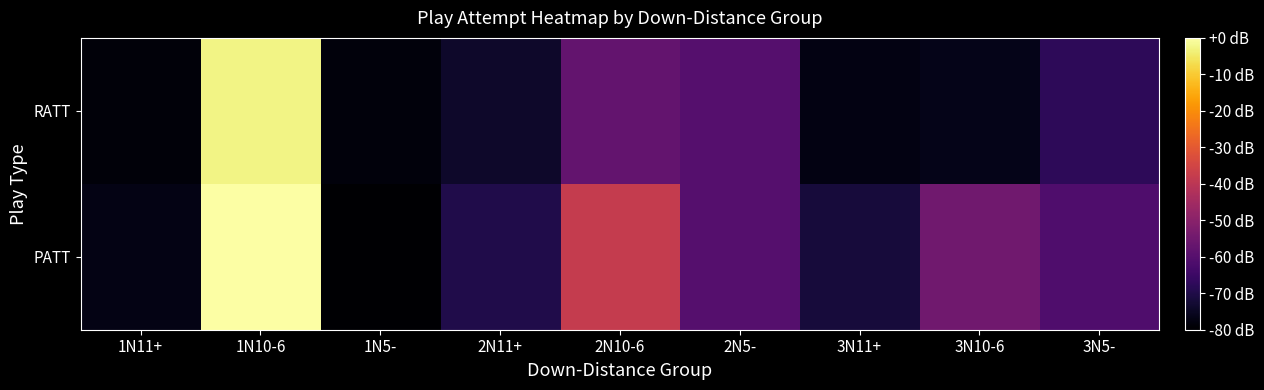

Which series has the widest spread of values?

PATT